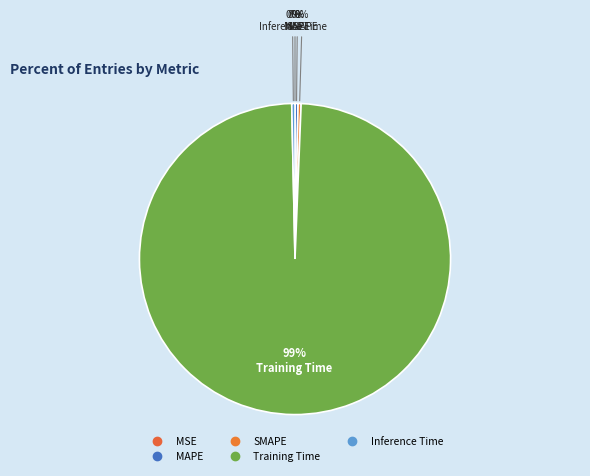

Count the number of slices in the pie.

5